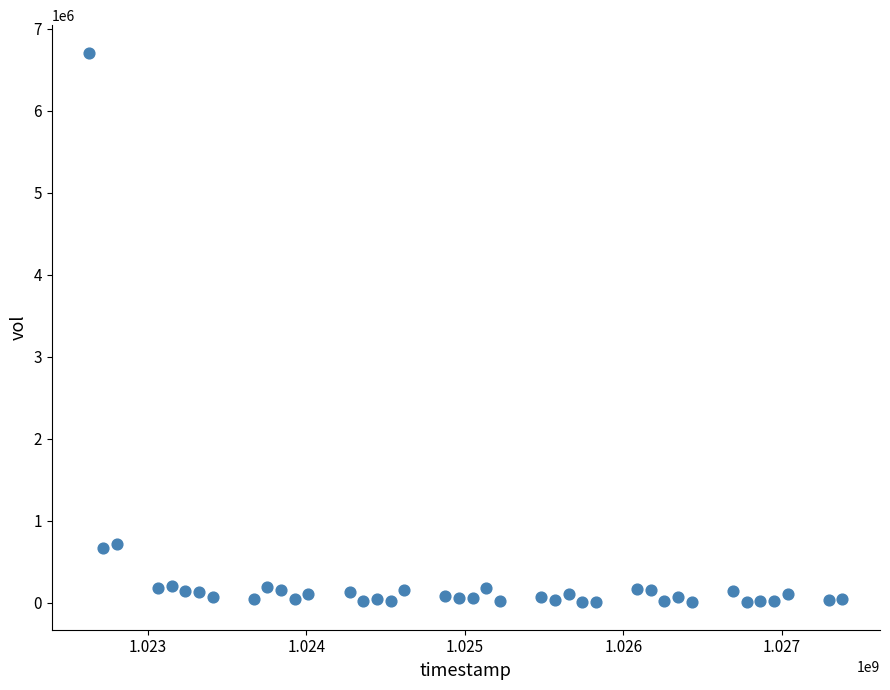

What is the range of Y values (max minus min)?

6702000